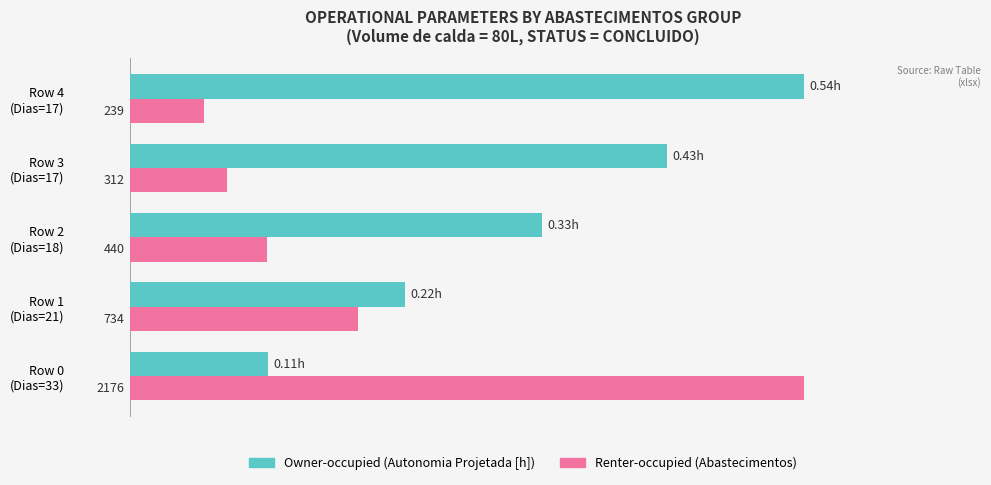

Count the number of categories in the chart.

5